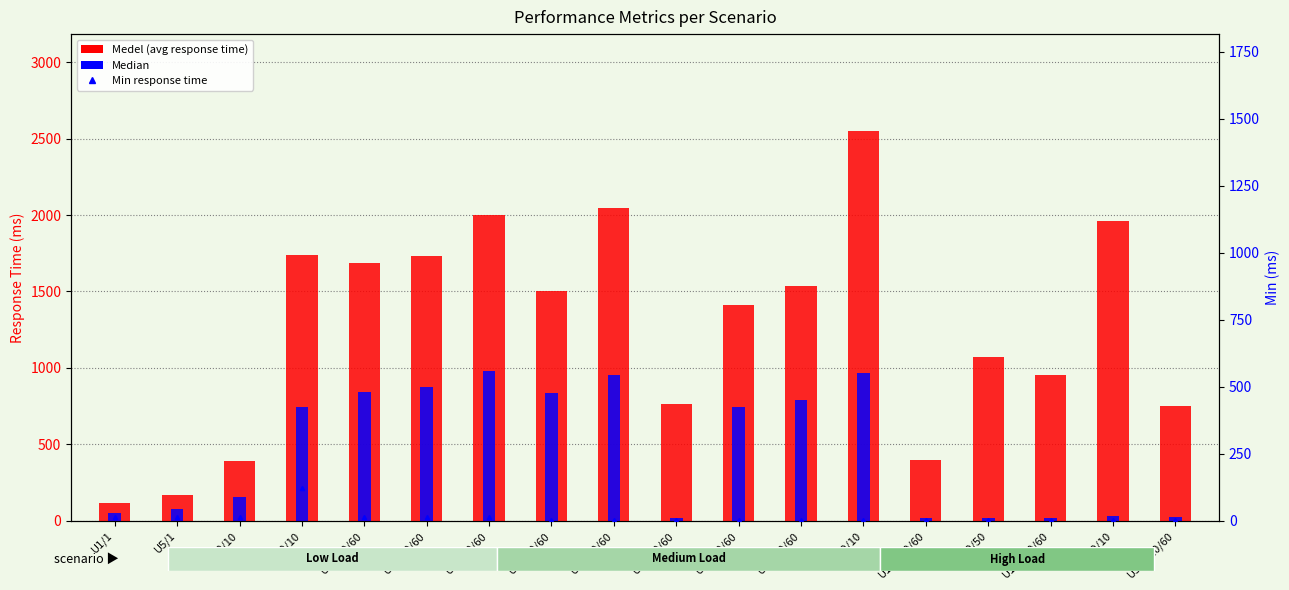

List the series in order of their overall mean, highest first.

Medel (avg), Median, Min